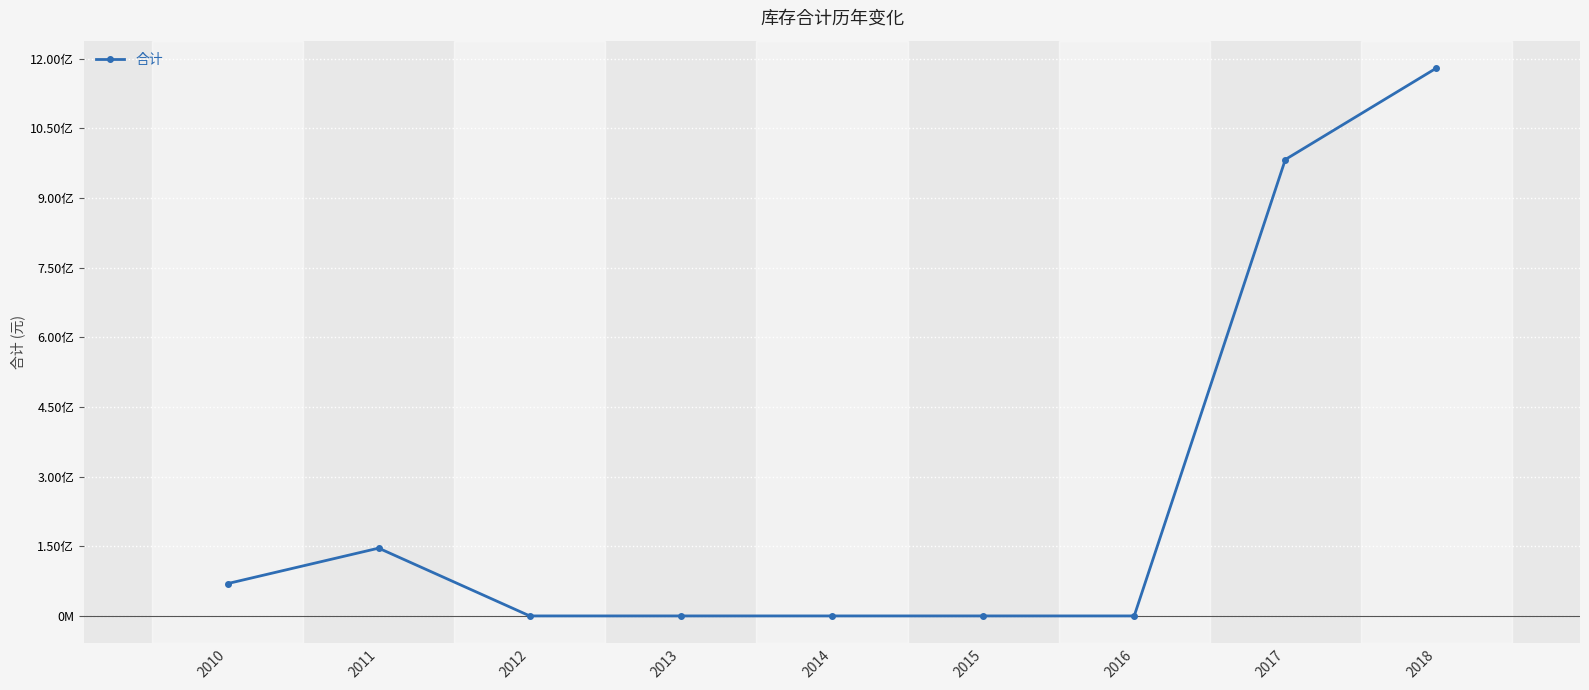

What value does the data have at 2010?

69577424.1